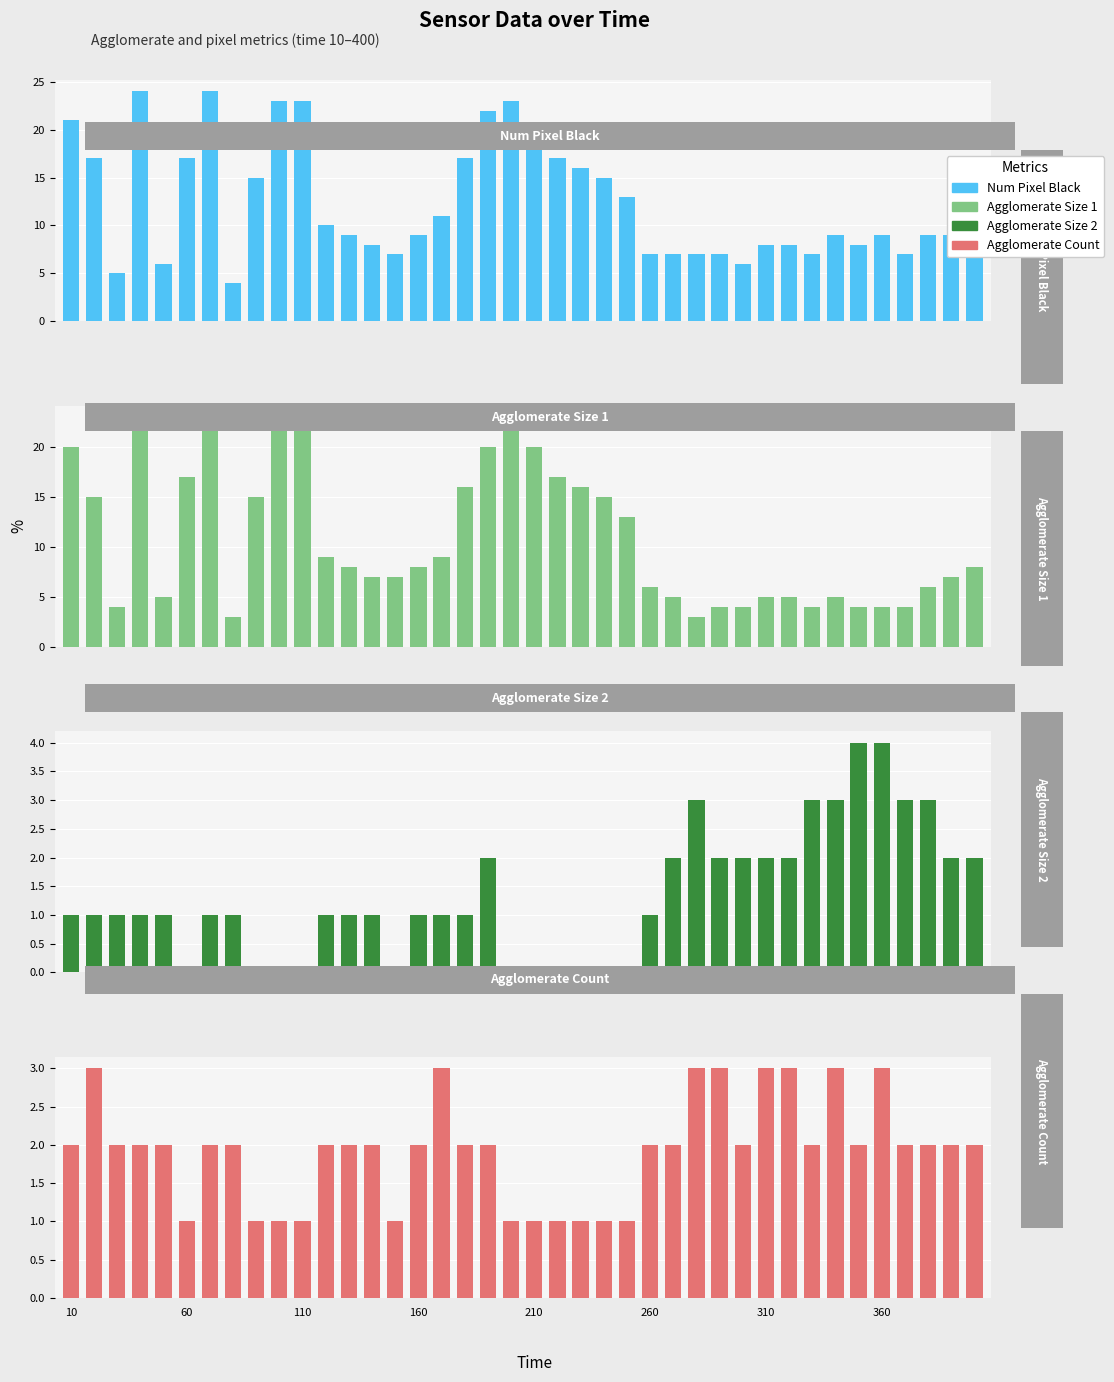

Count the number of data series in this chart.

4